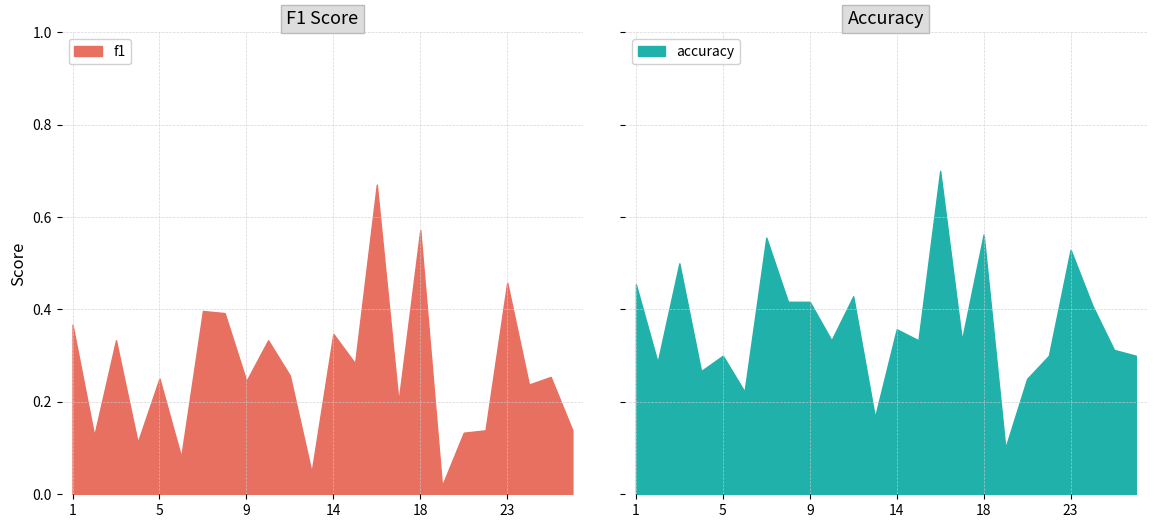

What is the difference between the maximum and second lowest values in the f1 series?

0.6